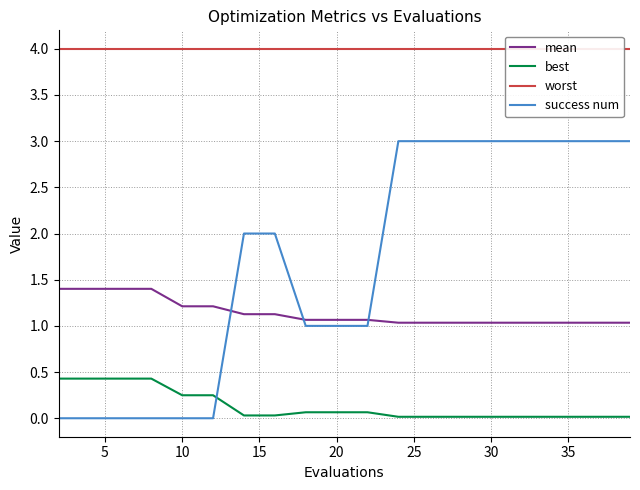

True or false: worst has more than 0 interior local peaks.

False